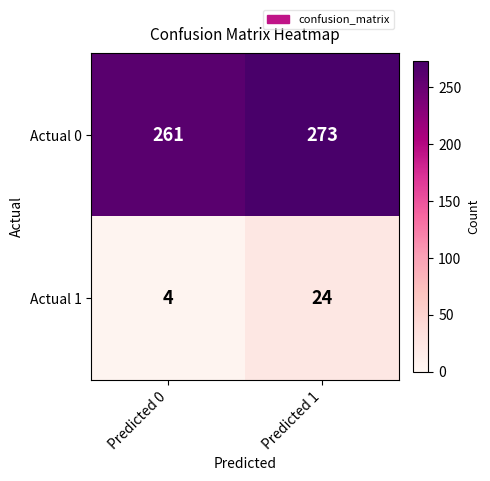

Is the value of Actual 1 at Predicted 0 greater than the value of Actual 0 at Predicted 0?

No